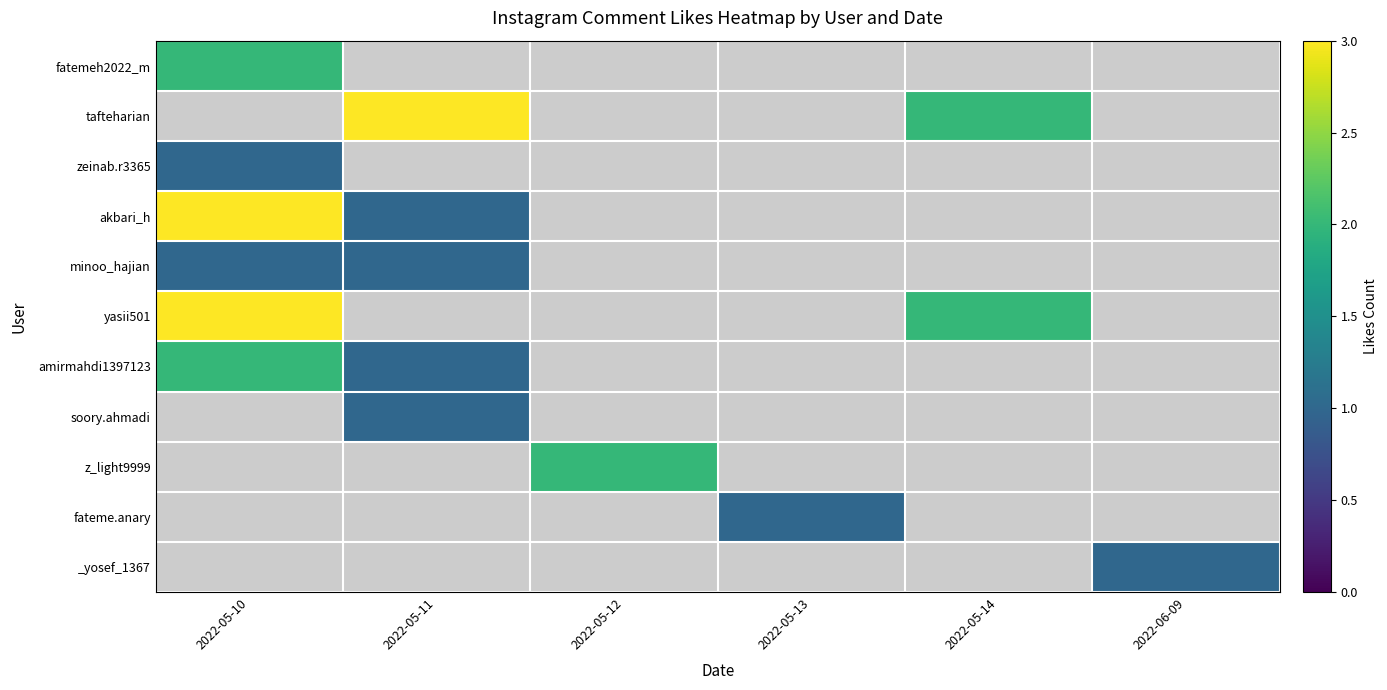

The value of akbari_h at 2022-05-10 is 3.0. True or false?

True